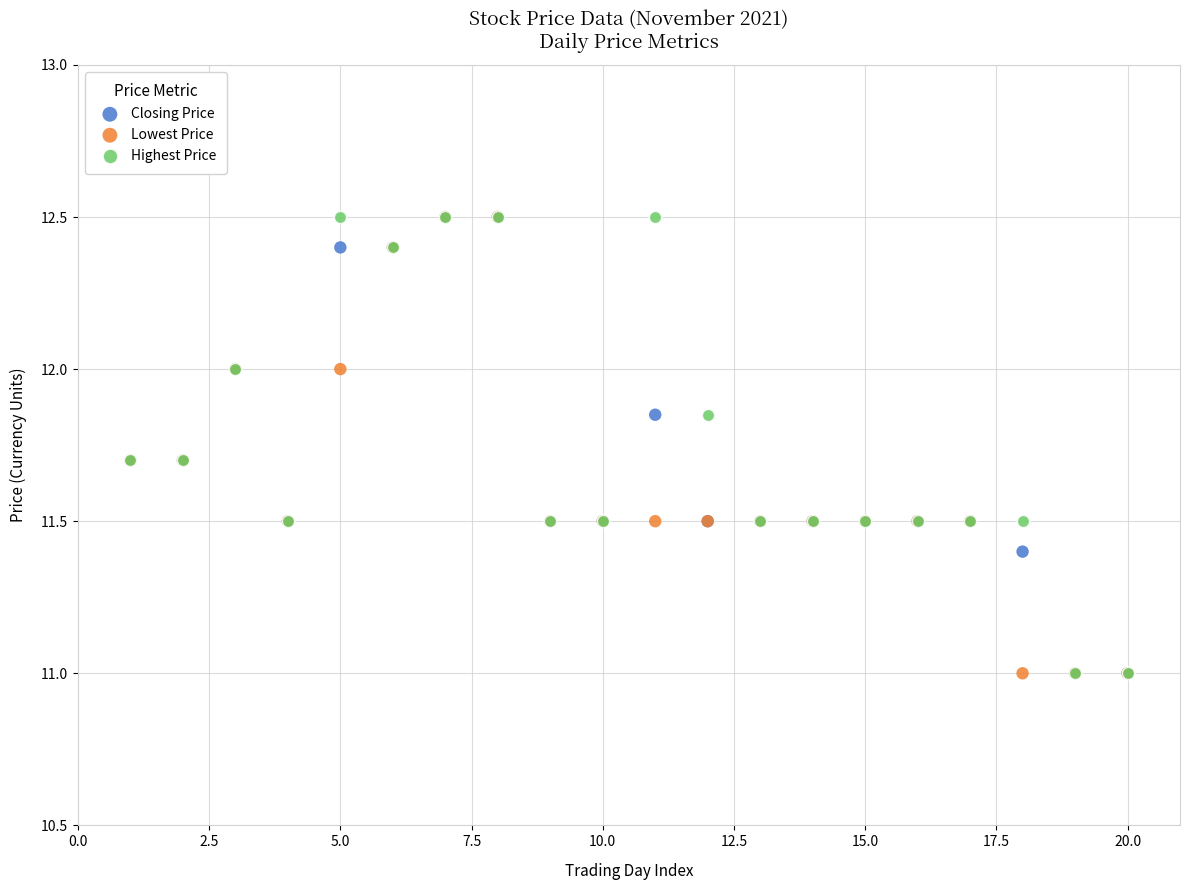

What are all the series names shown in the legend?

Closing Price, Lowest Price, Highest Price